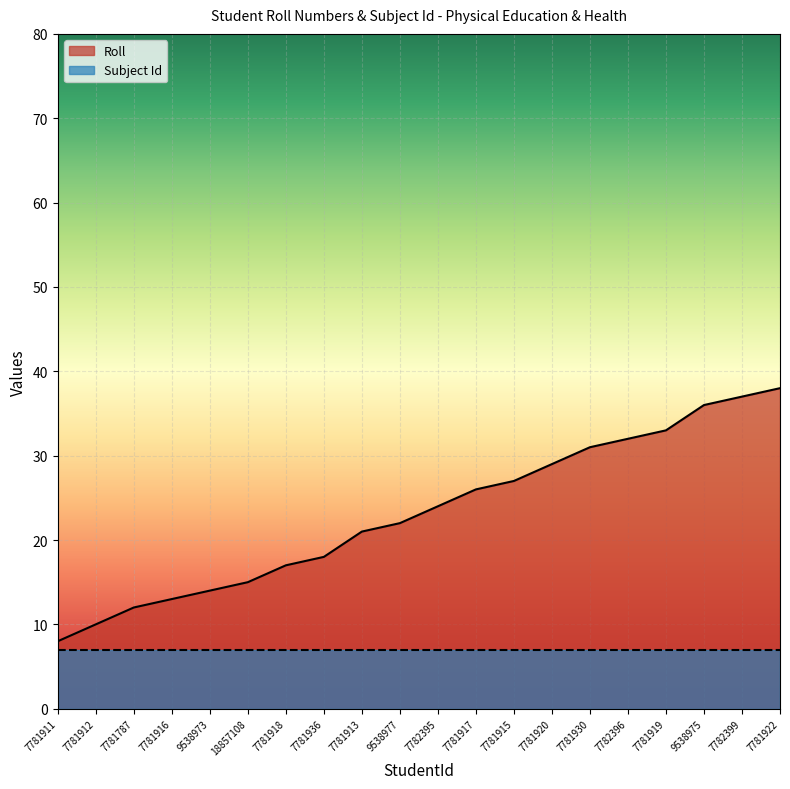

List the labels in order of value, largest first.

7781922, 7782399, 9538975, 7781919, 7782396, 7781930, 7781920, 7781915, 7781917, 7782395, 9538977, 7781913, 7781936, 7781918, 18857108, 9538973, 7781916, 7781787, 7781912, 7781911